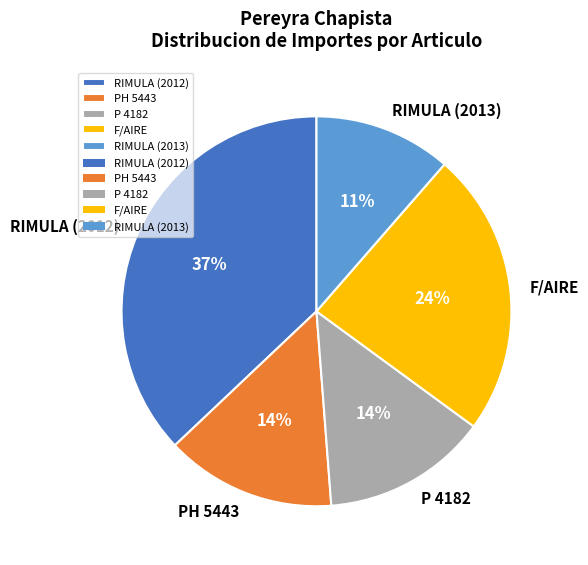

Is there any slice that represents more than half of the pie?

No